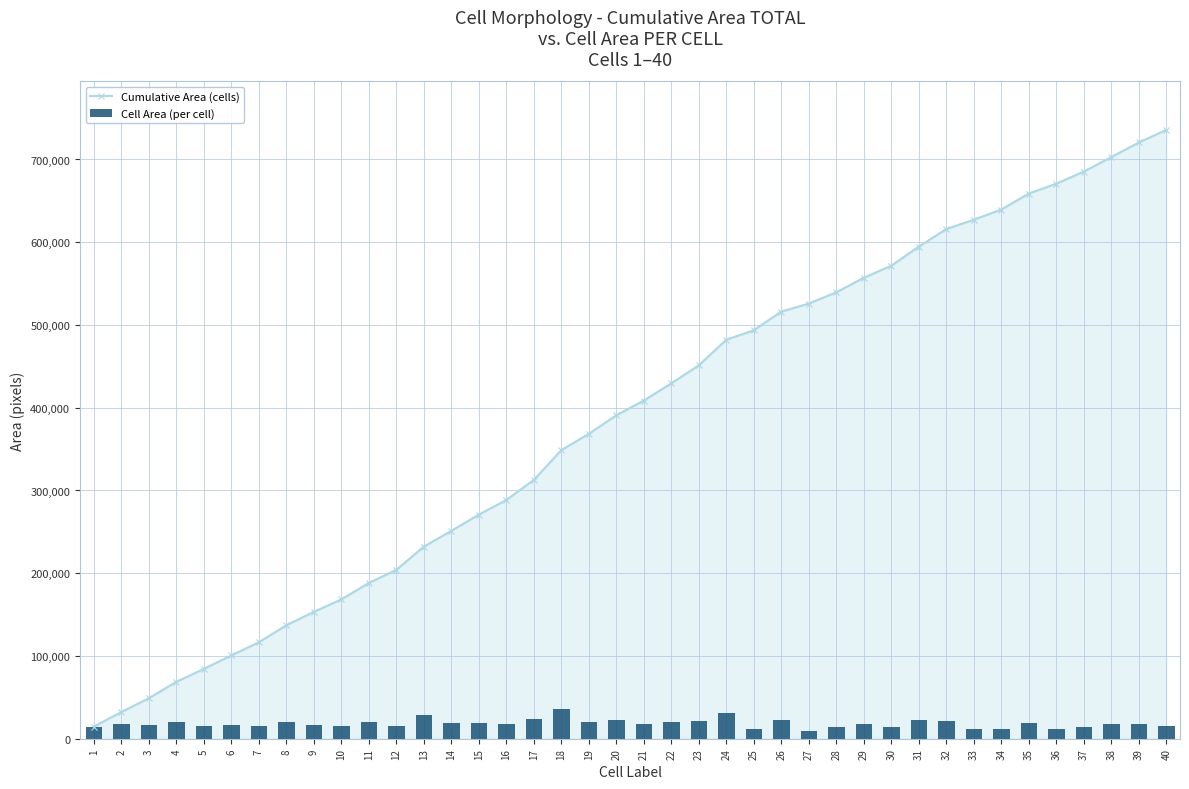

Which category has the lowest value across all series?

27